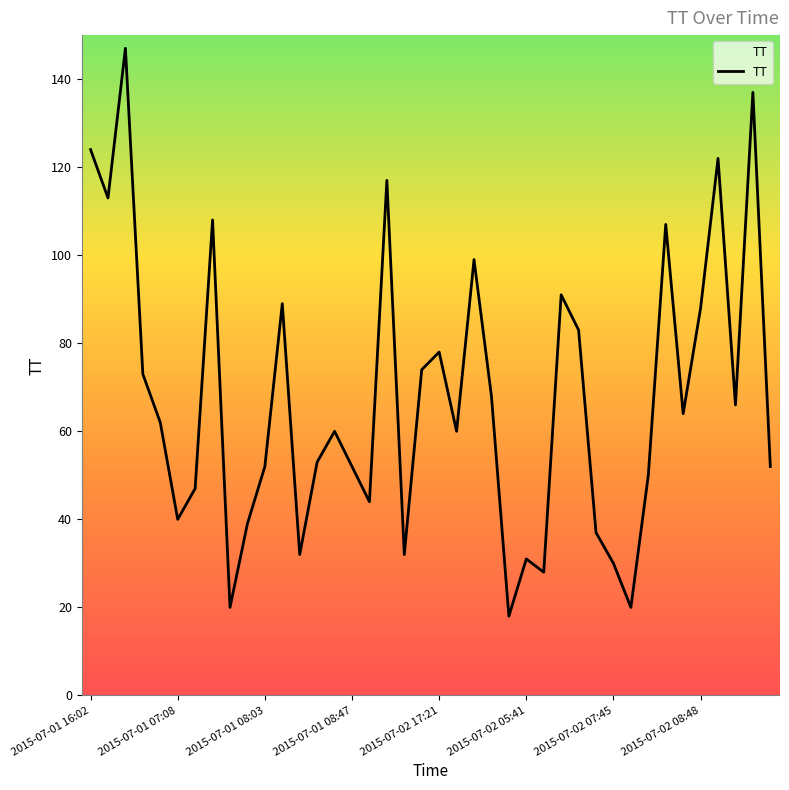

Reading left to right, transcribe all the data shown in this chart.

124	113	147	73	62	40	47	108	20	39	52	89	32	53	60	52	44	117	32	74	78	60	99	68	18	31	28	91	83	37	30	20	50	107	64	88	122	66	137	52